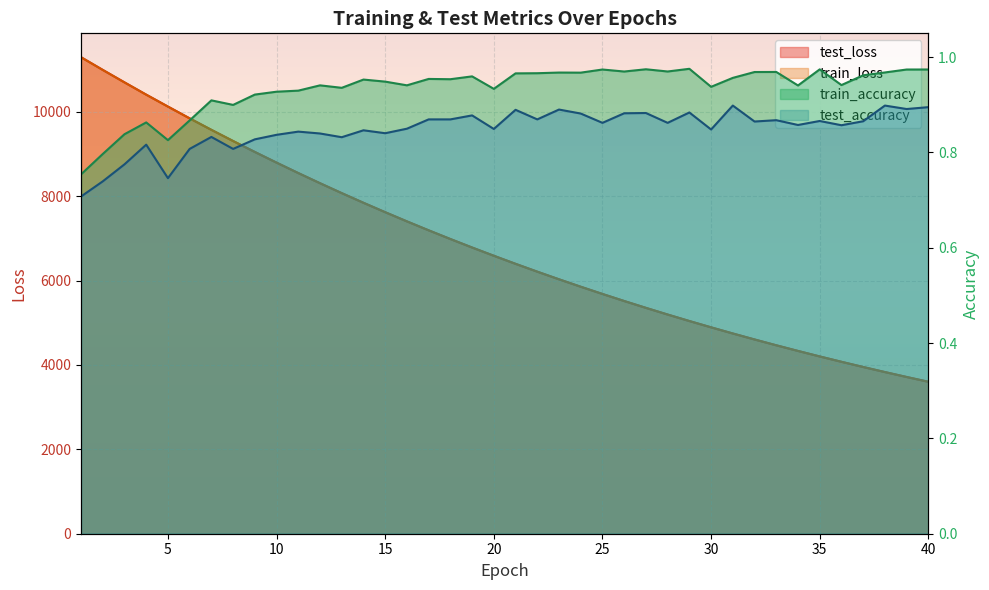

At which label is test_accuracy closest to 0?

1